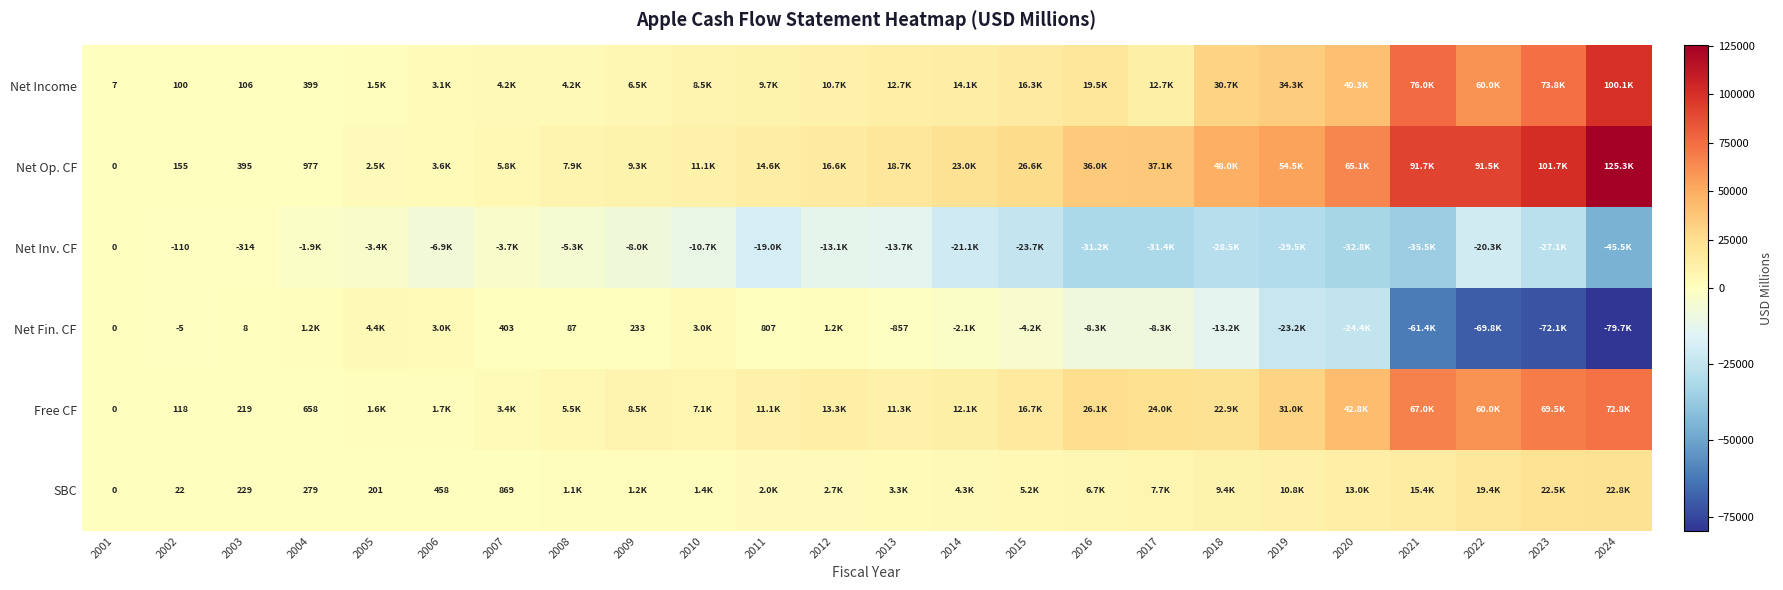

At 2002, list the series in order from largest to smallest.

Net Op. CF, Free CF, Net Income, SBC, Net Fin. CF, Net Inv. CF